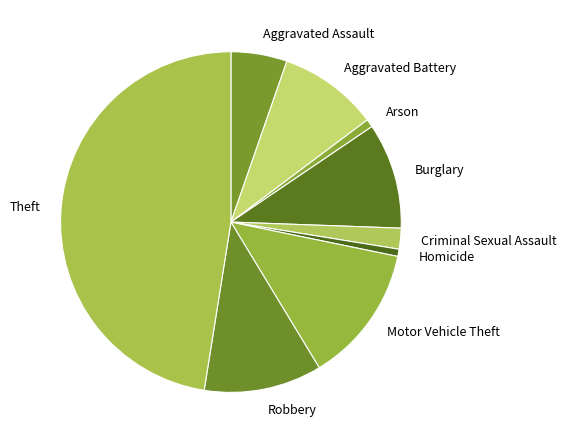

Is Motor Vehicle Theft the majority of the pie?

No